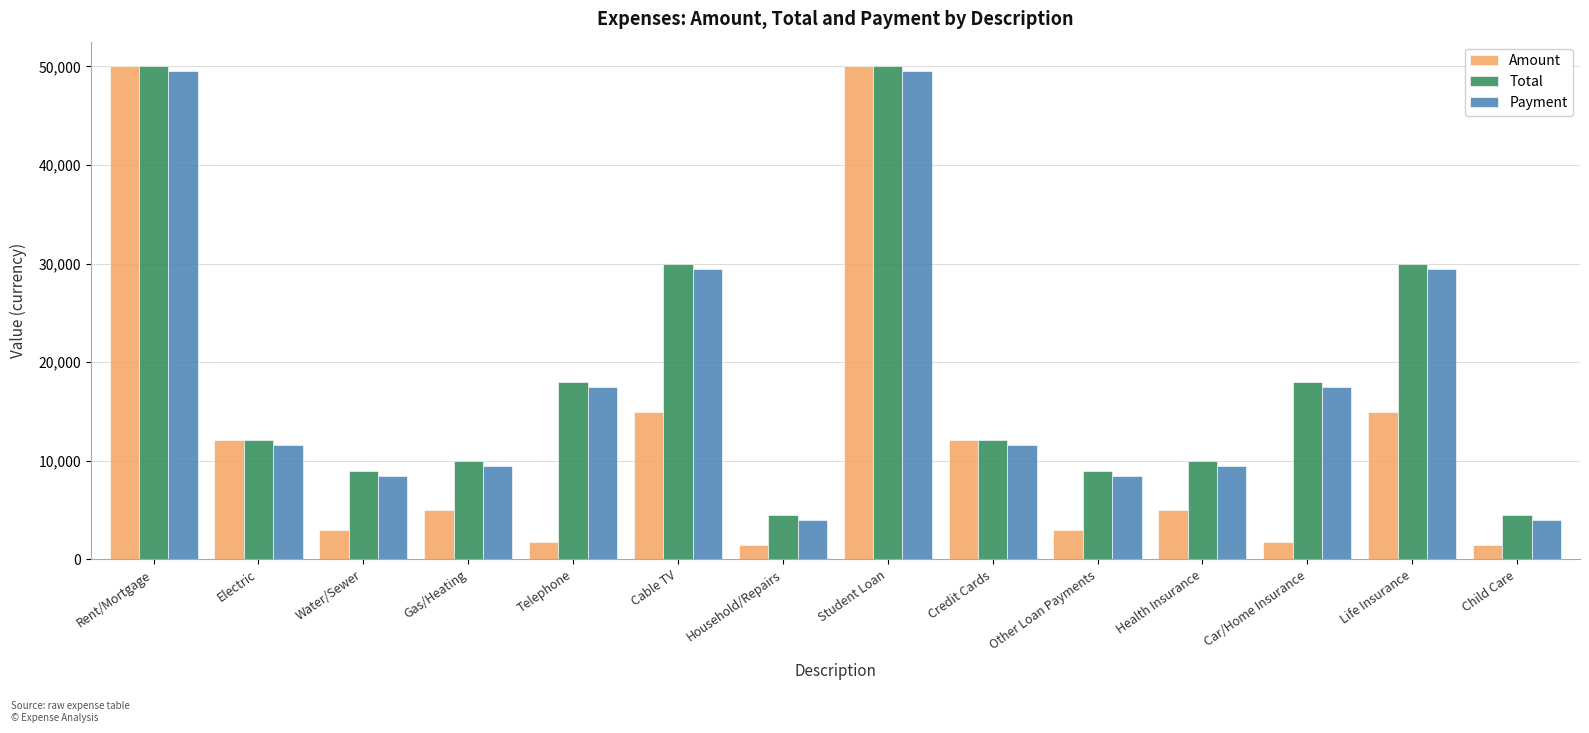

What is the average value of the Payment series?

18589